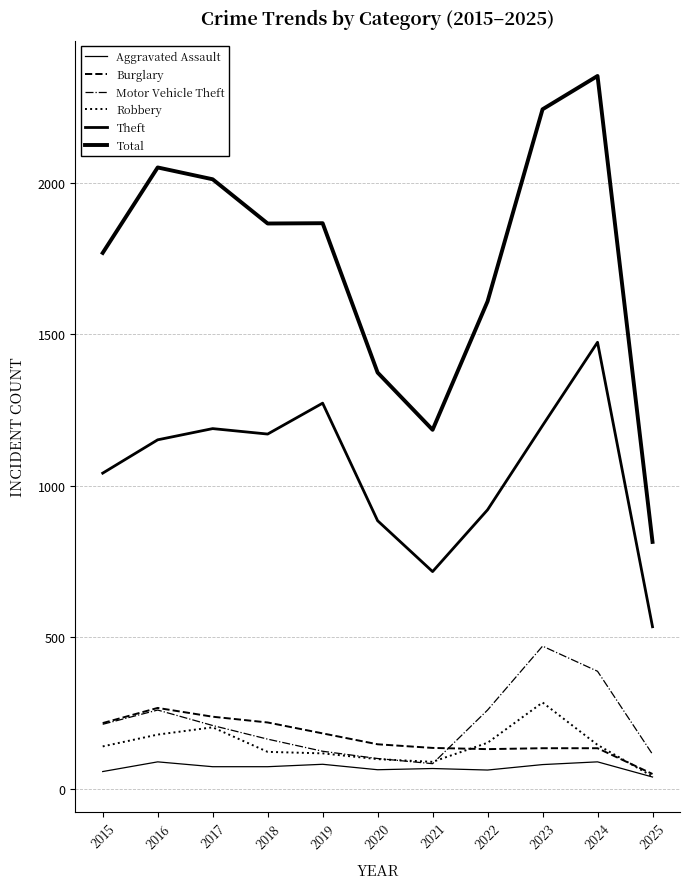

Reading left to right, extract all data points from this chart.

Aggravated Assault: 56	88	72	72	80	62	66	61	79	88	38
Burglary: 216	266	237	218	182	146	134	130	133	133	48
Motor Vehicle Theft: 212	259	208	163	123	99	82	259	470	387	113
Robbery: 139	178	202	121	116	97	88	151	284	144	40
Theft: 1041	1151	1188	1170	1272	884	716	920	1198	1473	534
Total: 1768	2050	2011	1865	1866	1373	1184	1608	2242	2352	814